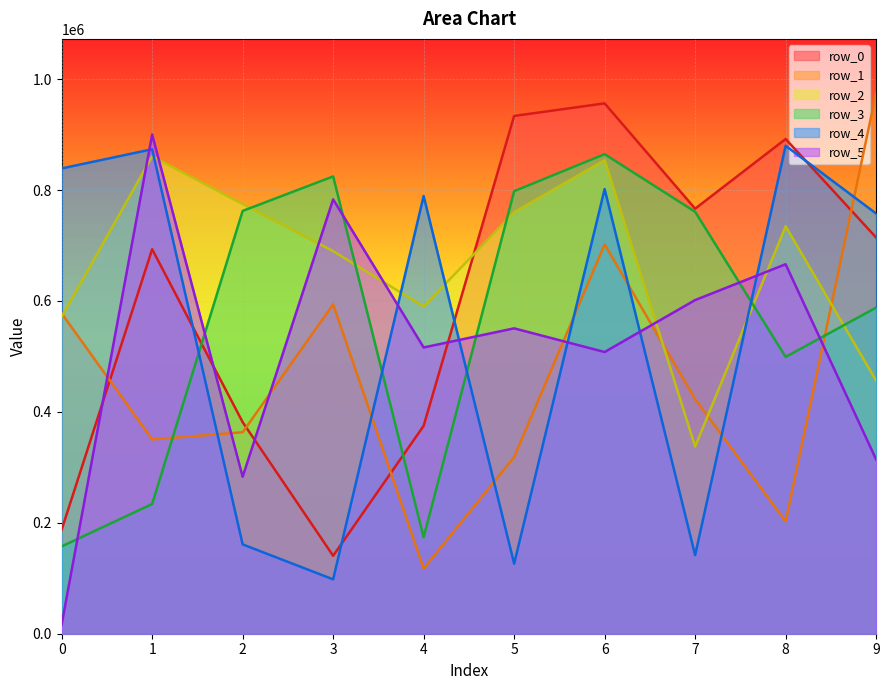

What is the average value of the row_4 series?

546855